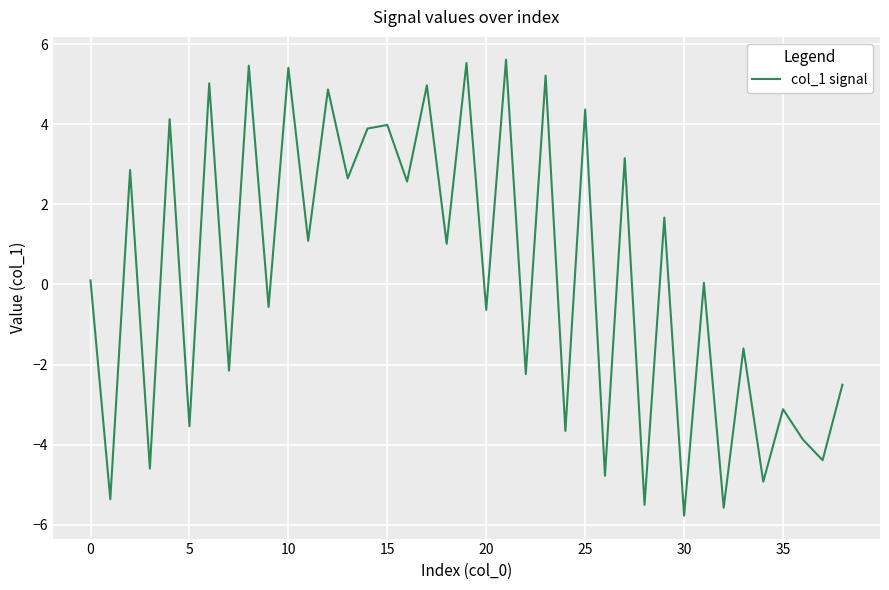

What is the difference between the maximum and minimum values?

11.4